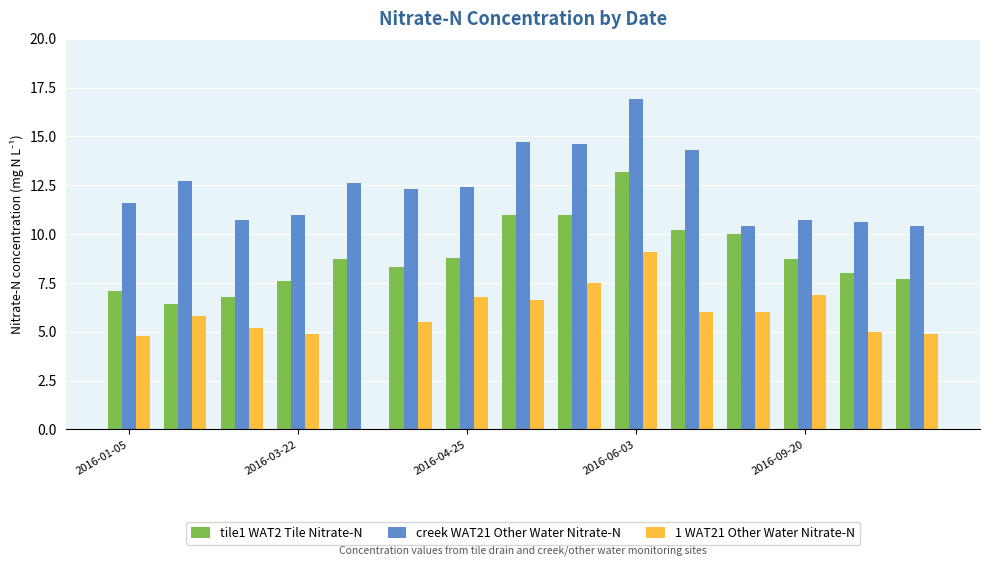

What is the greatest value displayed?

16.9